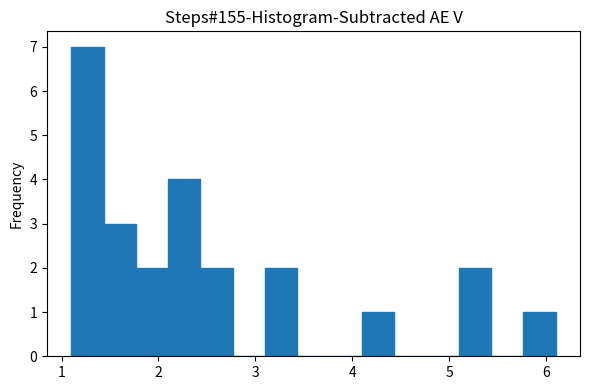

Read against the x-axis, roughly where is the centre of the tallest bar?

1.3